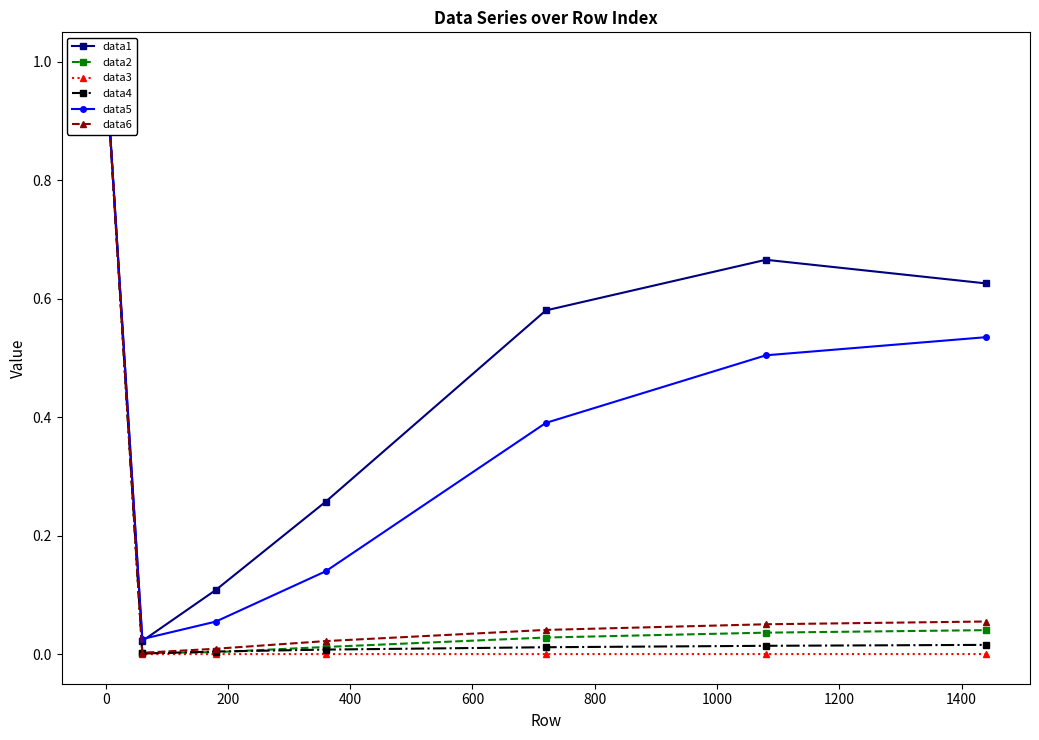

True or false: data1 and data2 cross at least once.

False